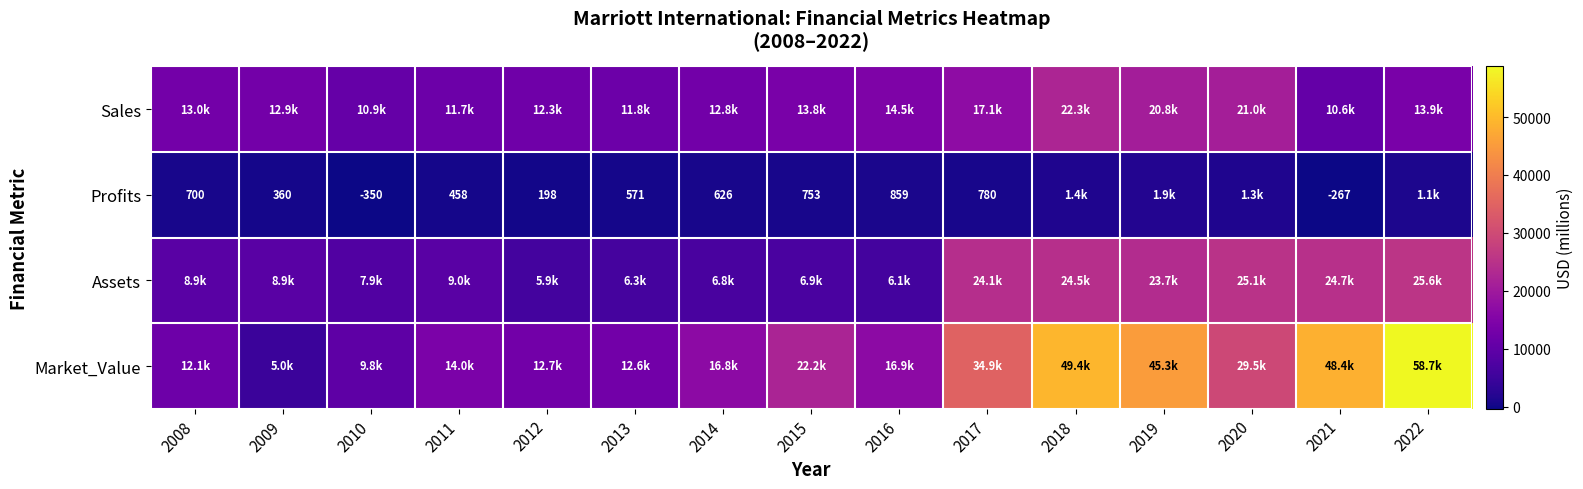

The value of Profits at 2021 is -466. True or false?

False